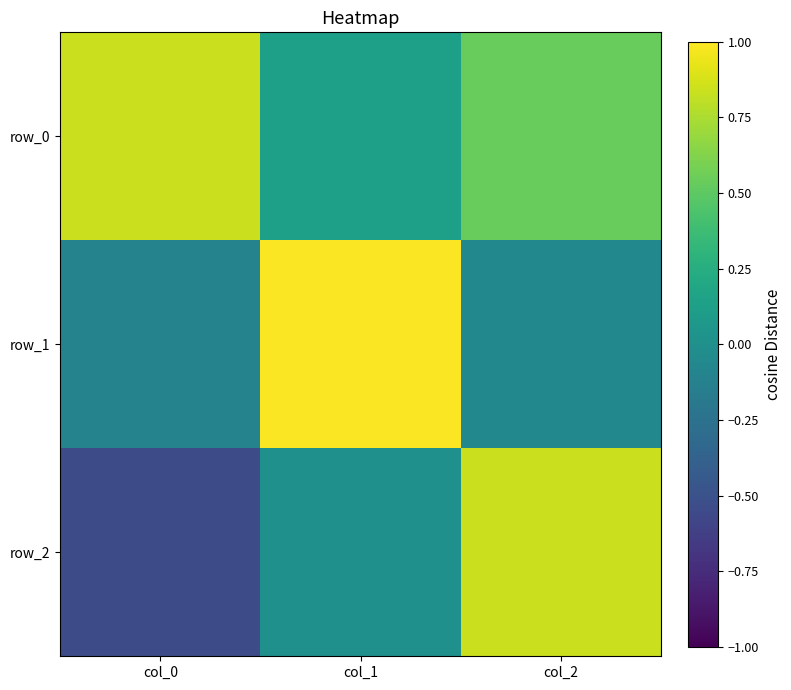

What is the sum of all row_2 values?

0.3